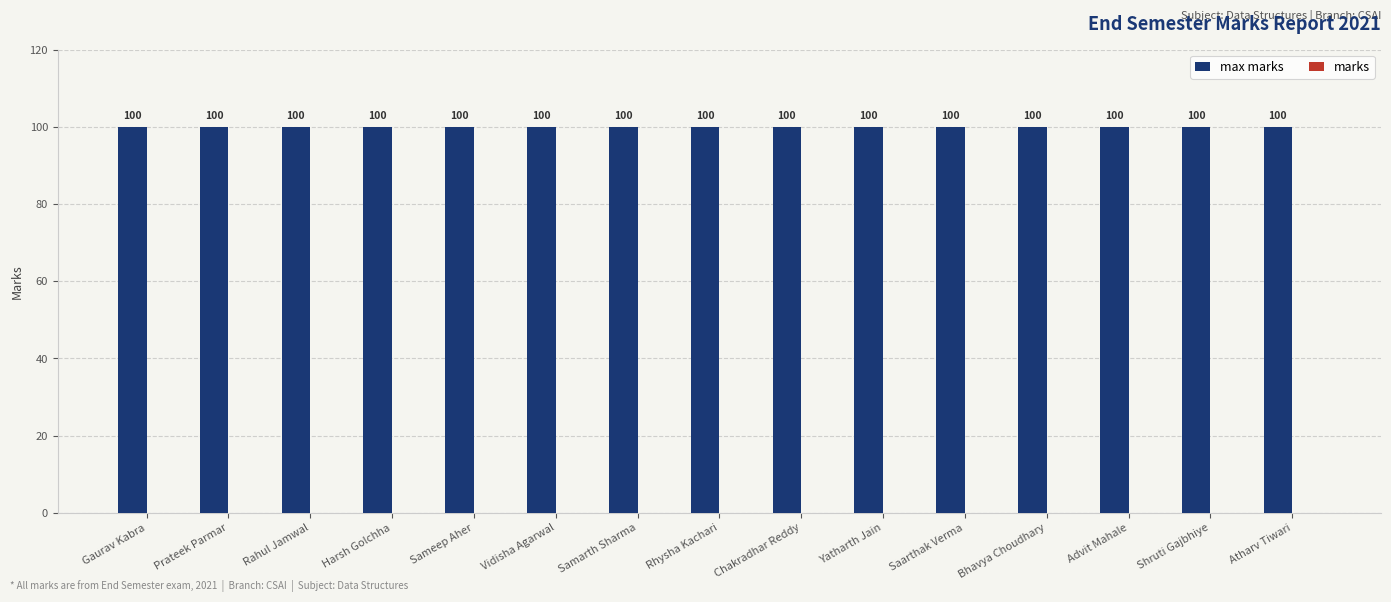

At which label is marks closest to 0?

Gaurav Kabra